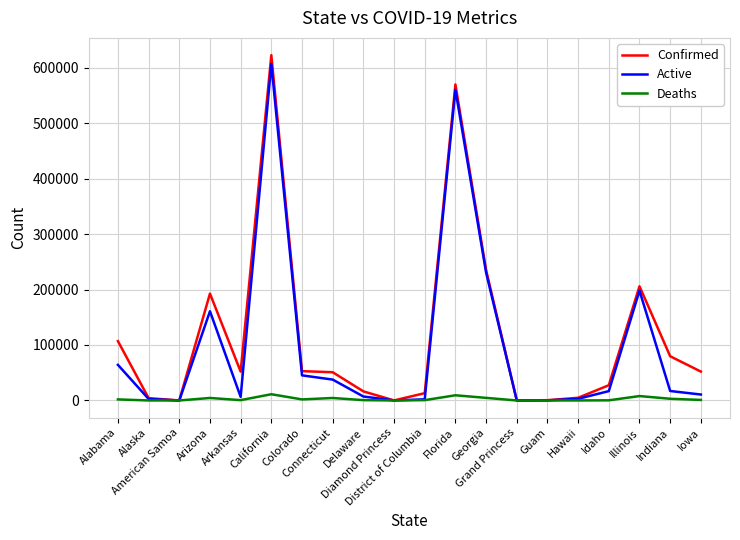

What is the maximum value for Confirmed?

622431